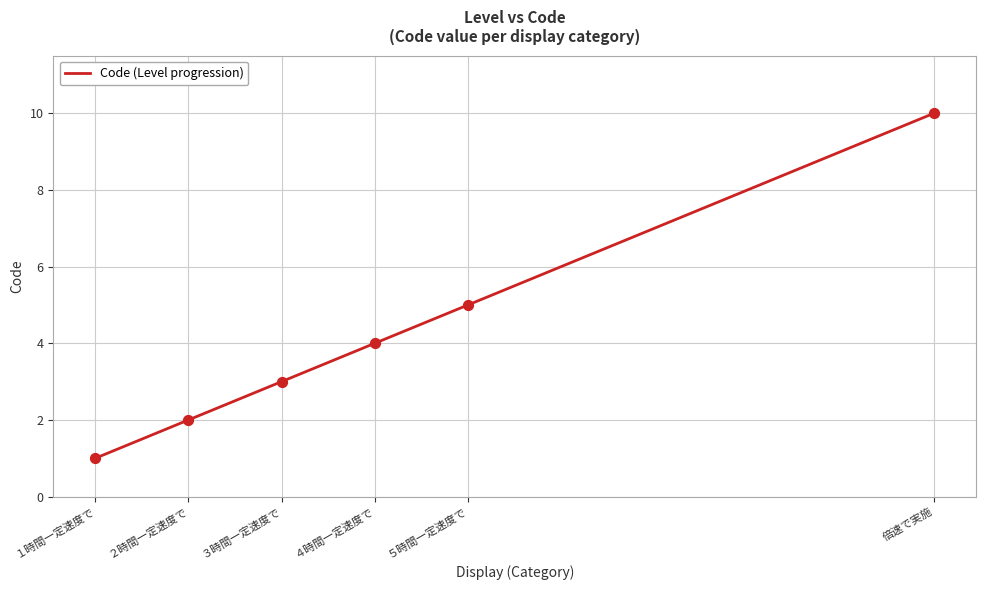

What is the ratio of the value at 倍速で実施 to the value at ２時間一定速度で?

5.0